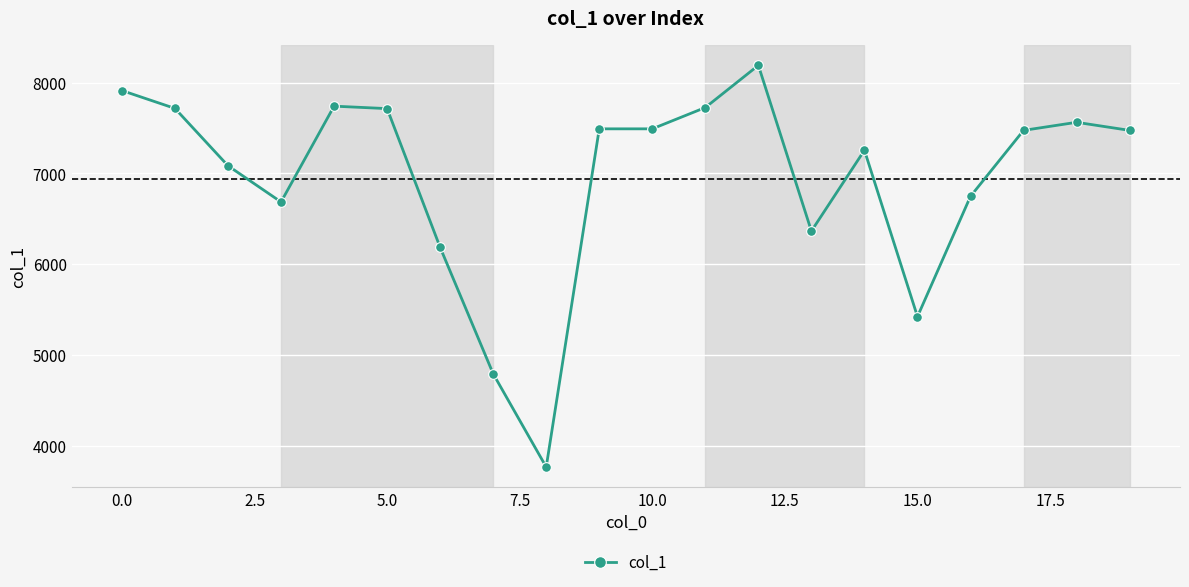

What is the difference between the second highest and minimum values?

4150